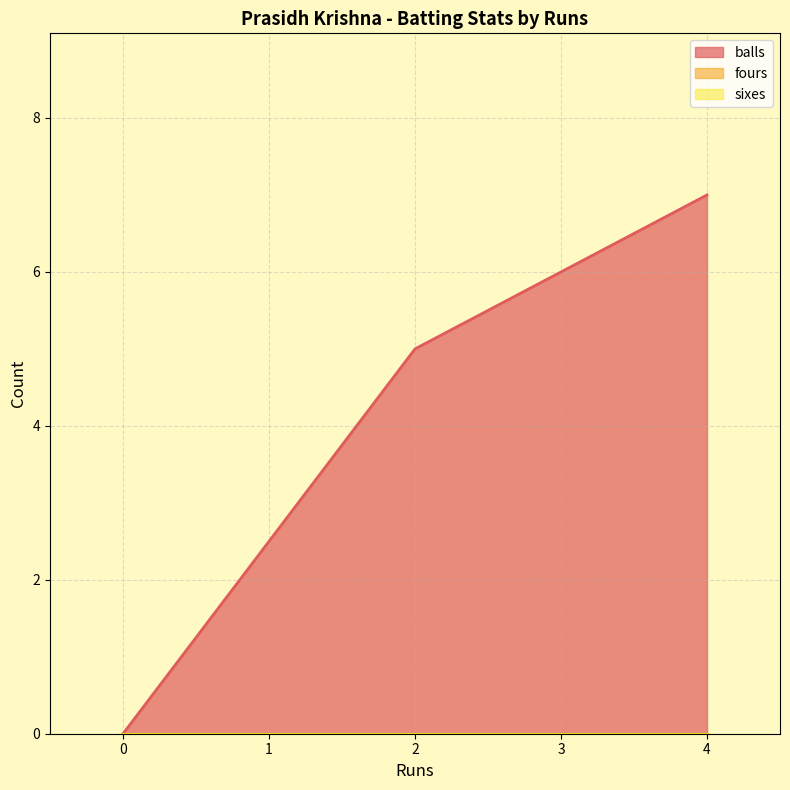

What is the difference between the highest and lowest values at 2?

5